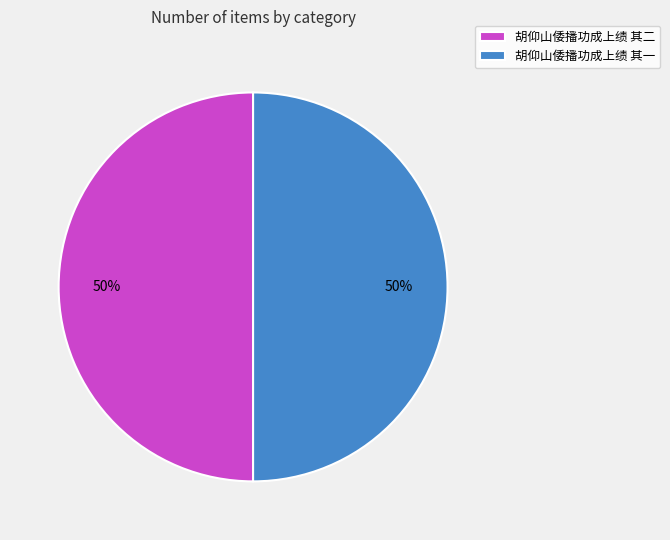

What is the ratio of the value at 胡仰山倭播功成上绩 其二 to the value at 胡仰山倭播功成上绩 其一?

1.0